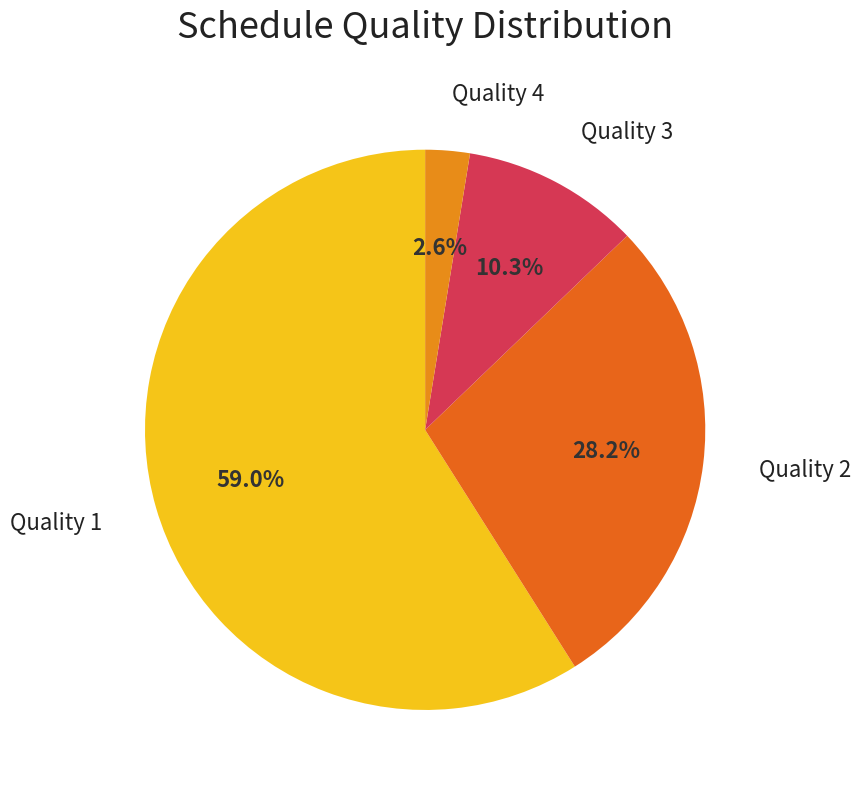

How much of the chart is everything except Quality 4?

97.4%